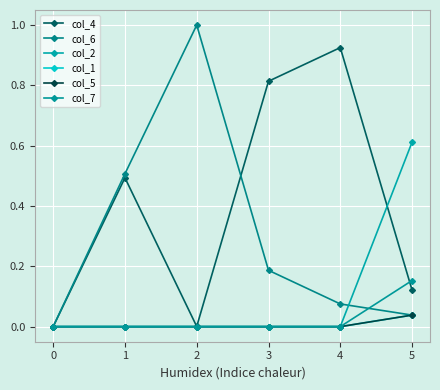

Does the chart have visible grid lines?

Yes